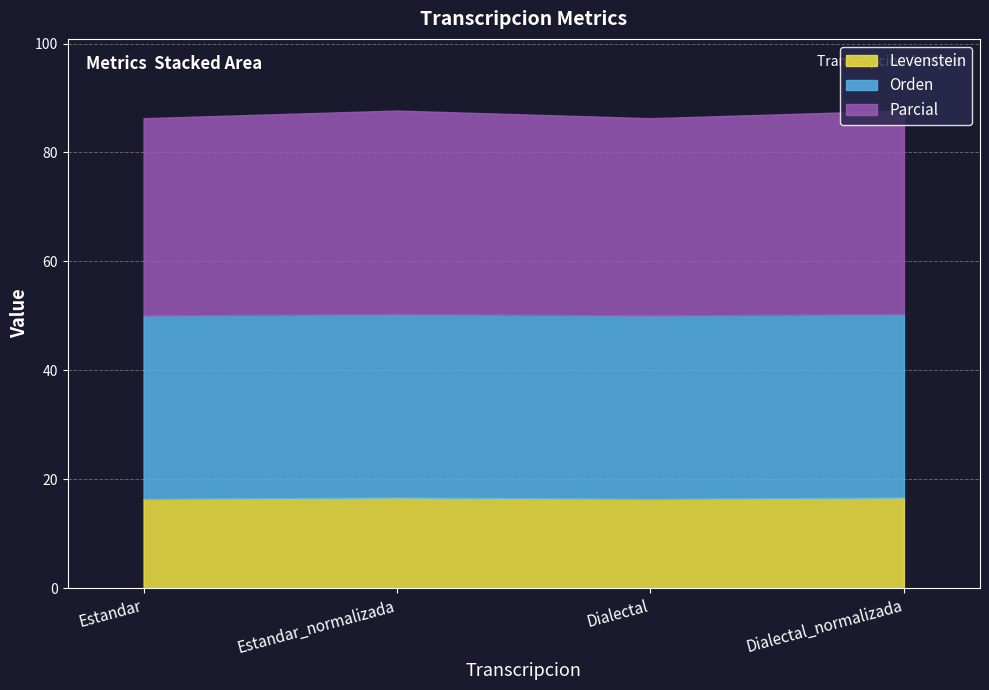

Is it true that Orden equals 33.7 at Dialectal?

True